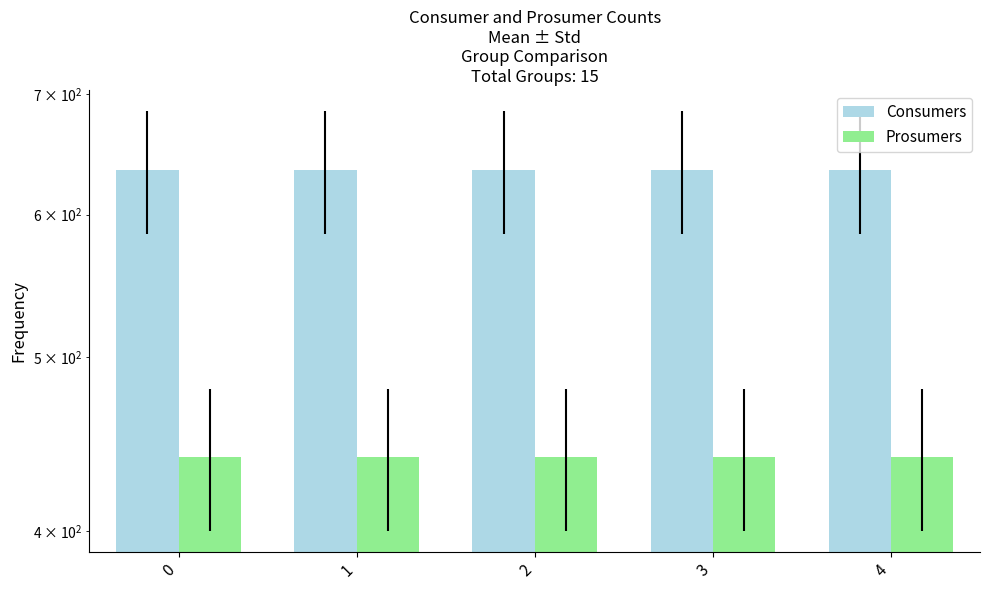

What is the difference between the highest and lowest values at 0?

195